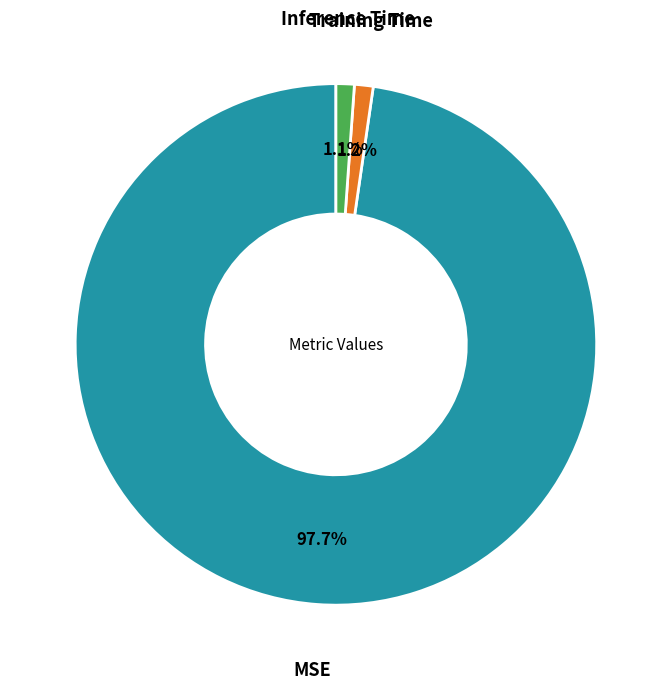

Does any single category account for the majority?

Yes